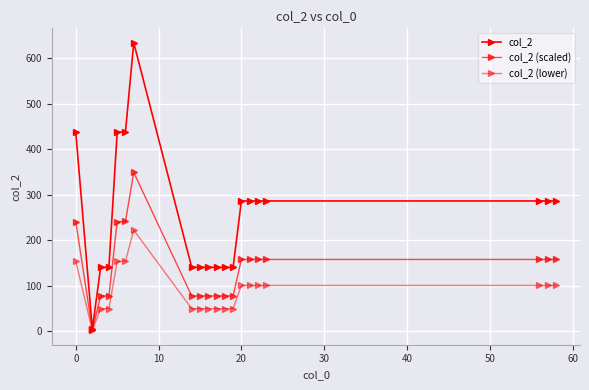

How many values in the col_2 (lower) series are below 100?

9